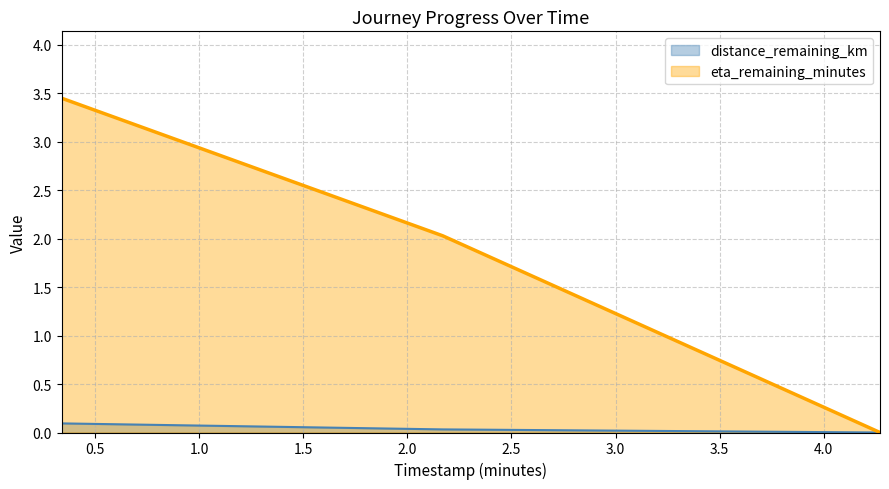

At which category is the sum across all series the highest?

0.34